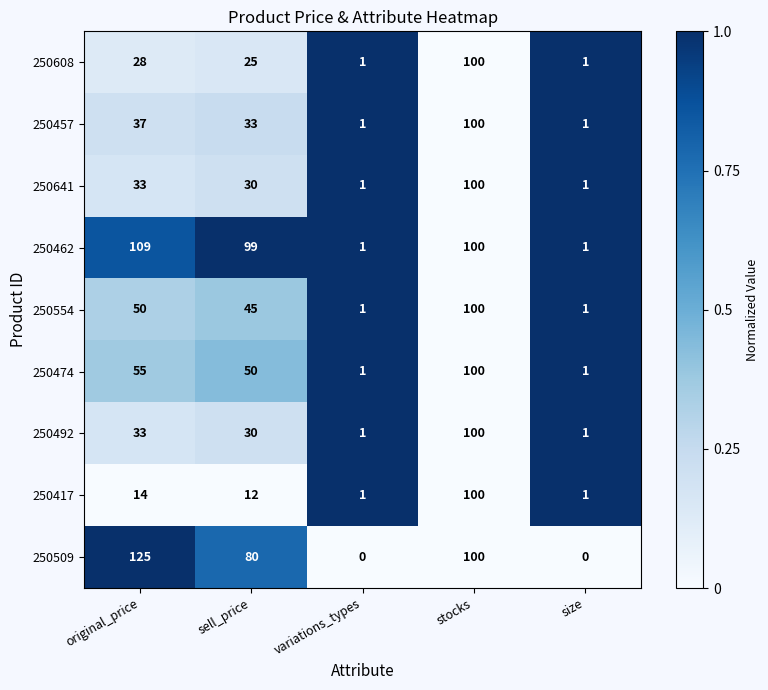

What value does the 250474 series have at sell_price, to the nearest 10?

50